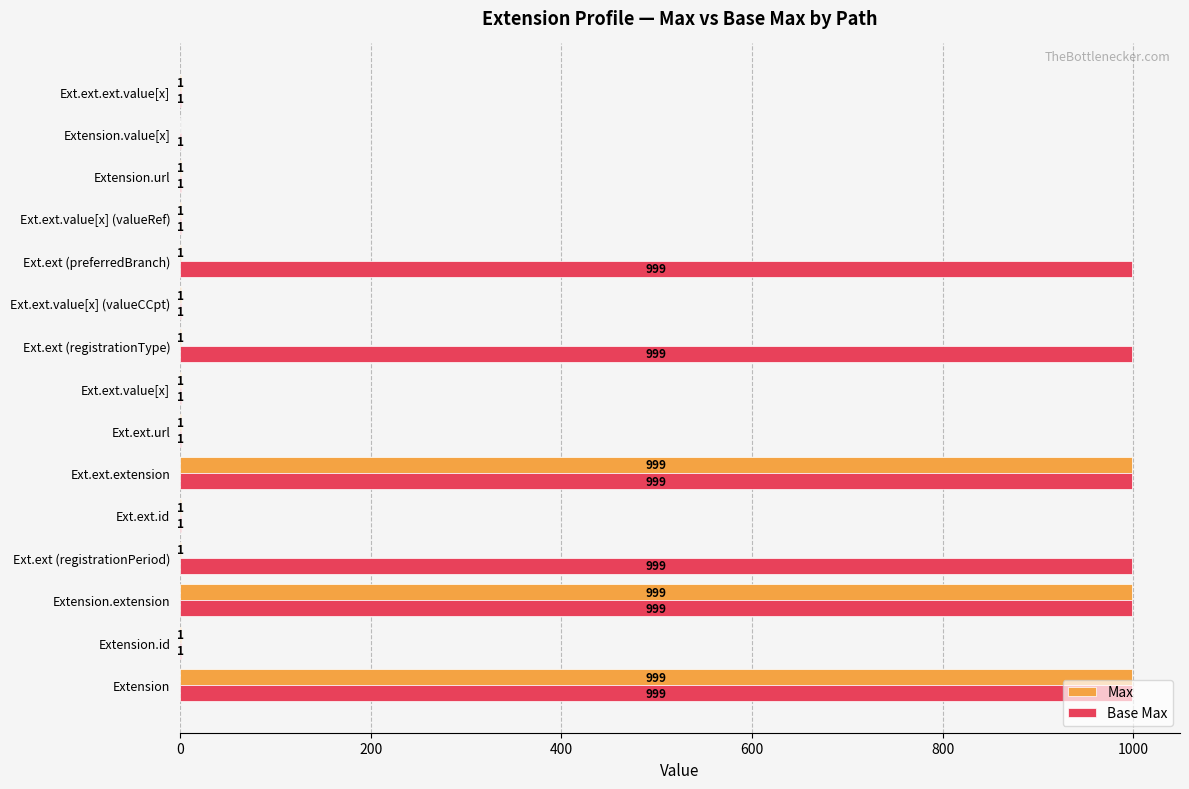

Is it true that Max equals 1 at Extension.url?

True